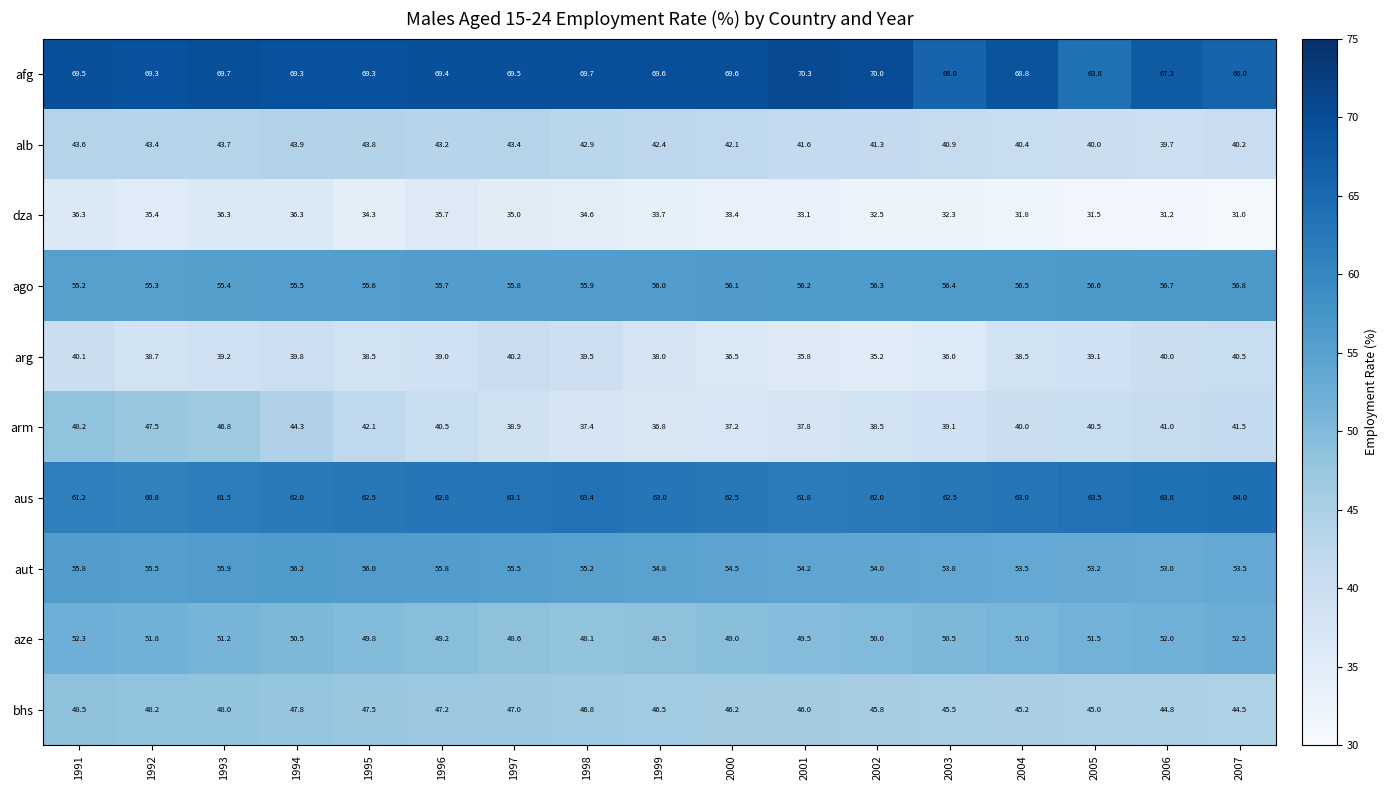

At how many categories does at least one series exceed 37?

17